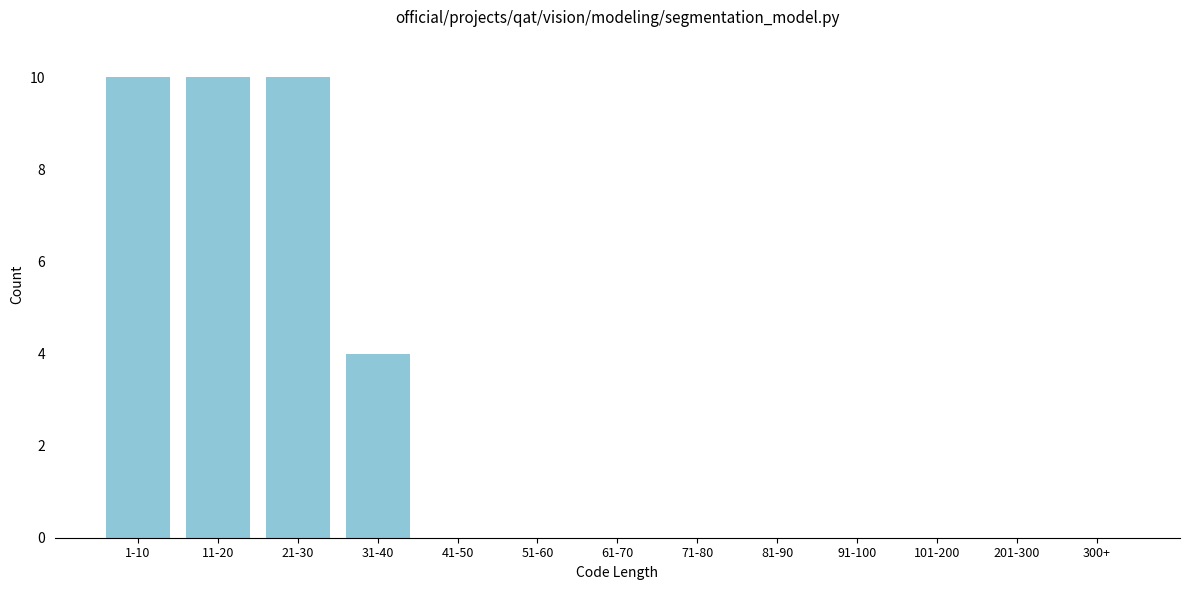

Reading left to right, extract all data points from this chart.

1-10=10	11-20=10	21-30=10	31-40=4	41-50=0	51-60=0	61-70=0	71-80=0	81-90=0	91-100=0	101-200=0	201-300=0	300+=0